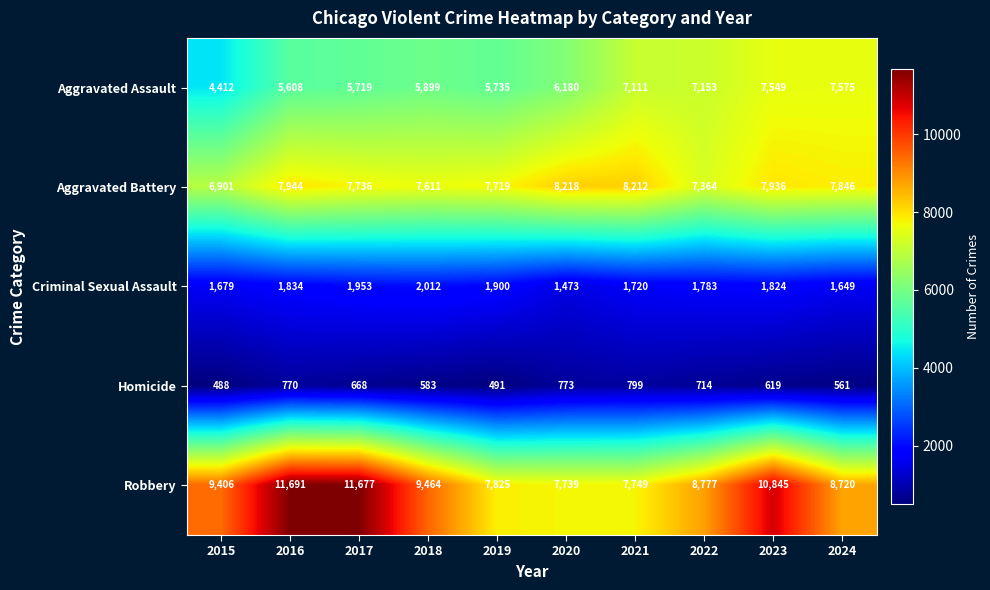

What is the average value of the Aggravated Assault series?

6294